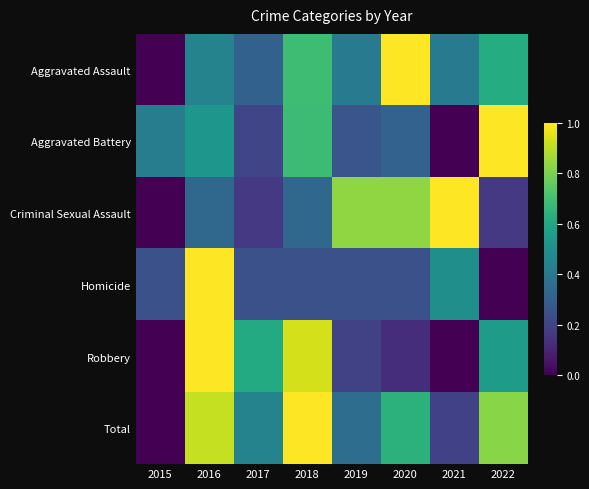

At which category is the sum across all series the highest?

2016